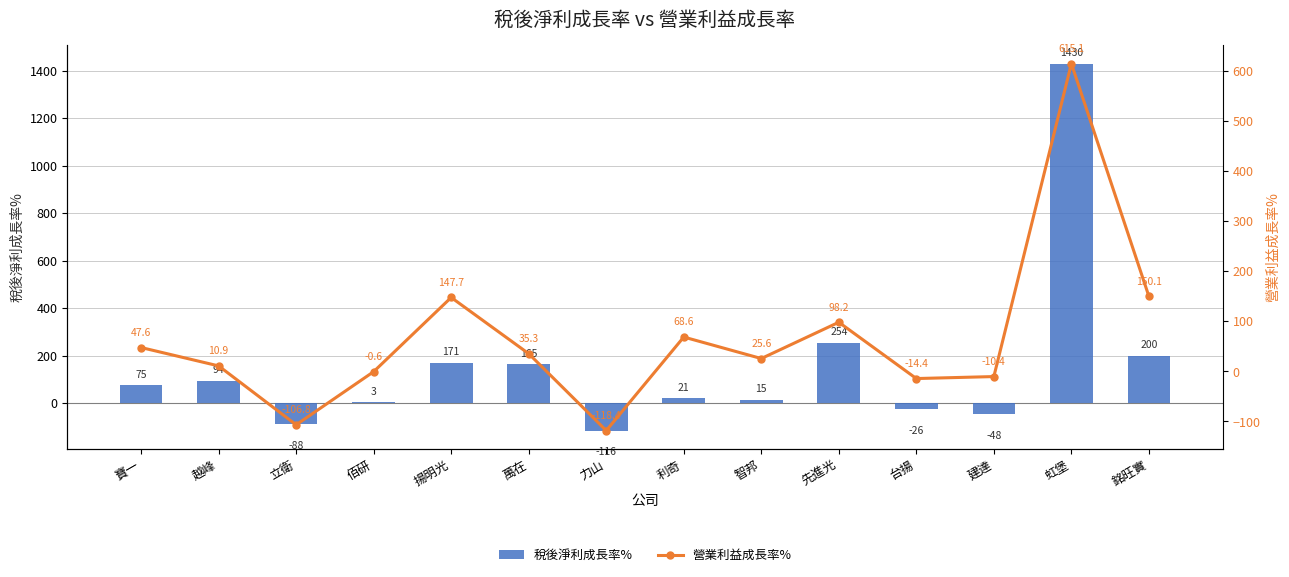

How many distinct data groups are displayed?

2